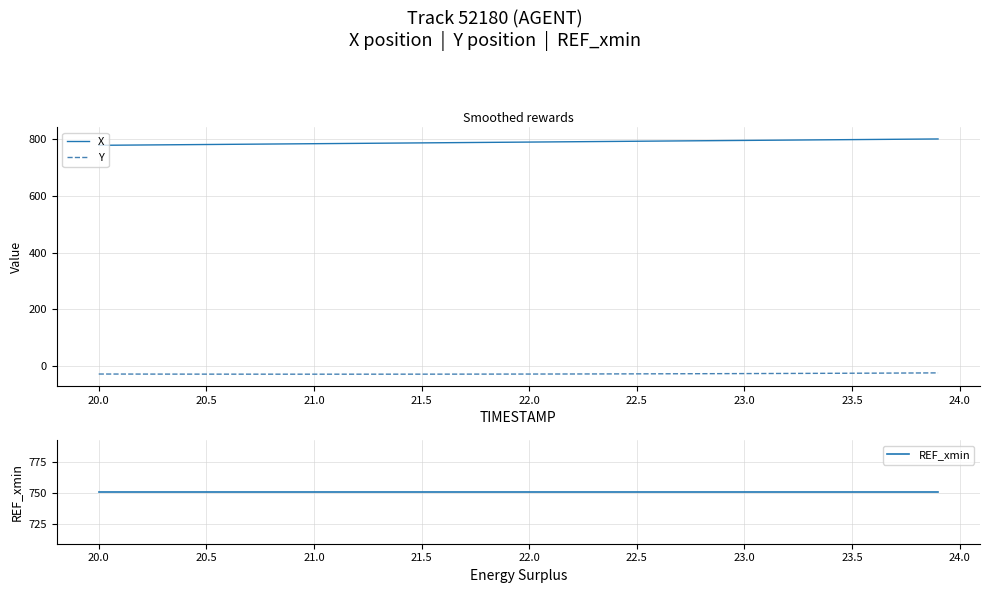

How many distinct data groups are displayed?

3